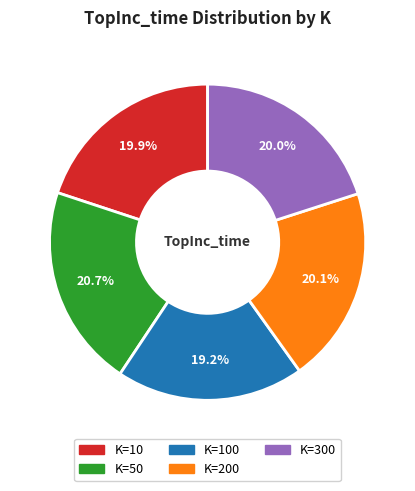

Does K=100 account for over 50% of the chart?

No